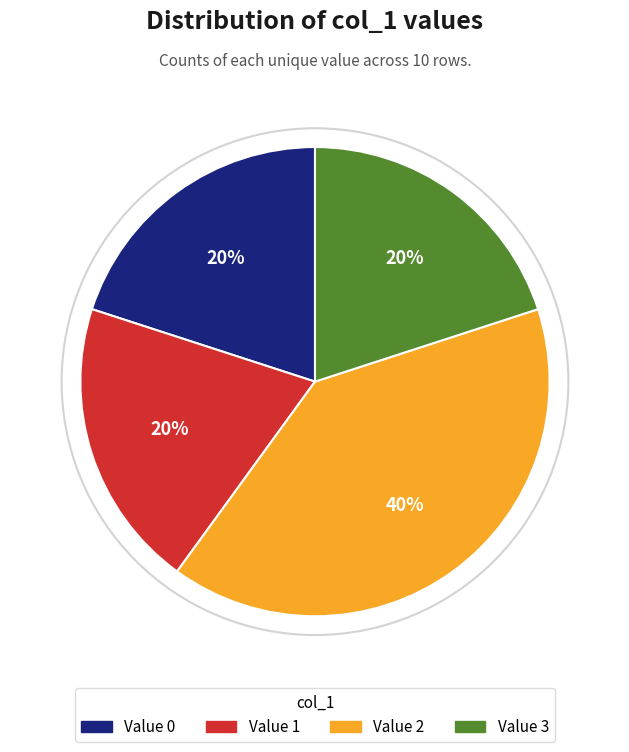

Is the sum of Value 3 and Value 2 greater than half?

Yes